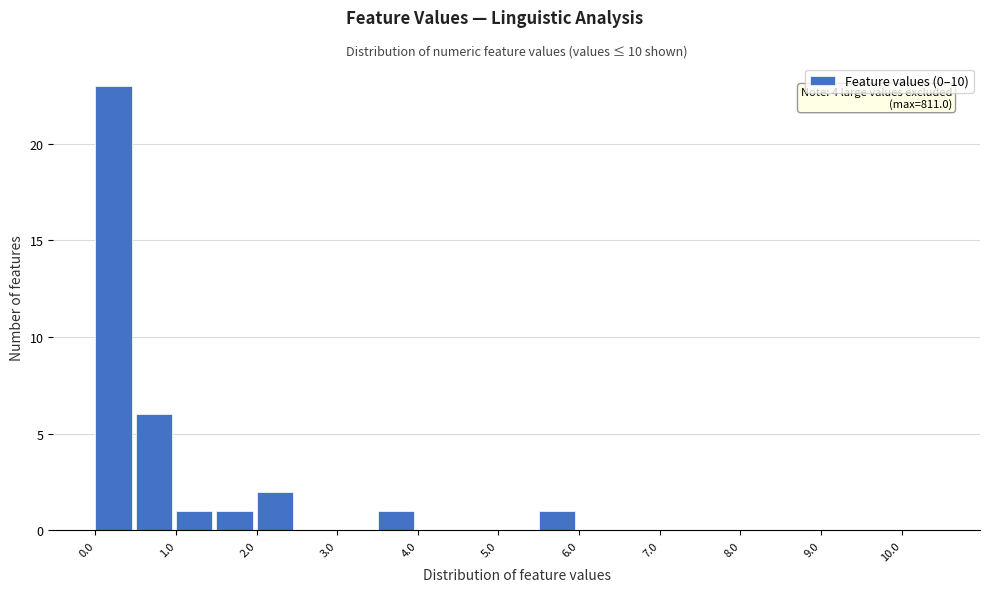

Which range on the x-axis has the tallest bar?

0.0 to 0.5